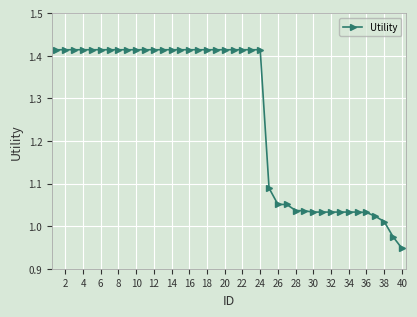

How many distinct data groups are displayed?

1